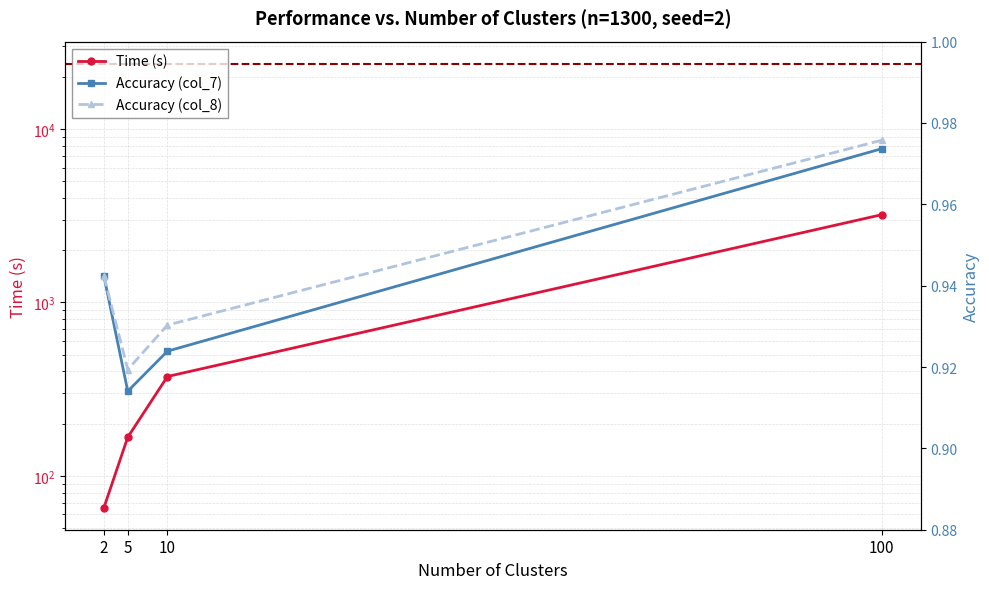

Count the number of data series in this chart.

3